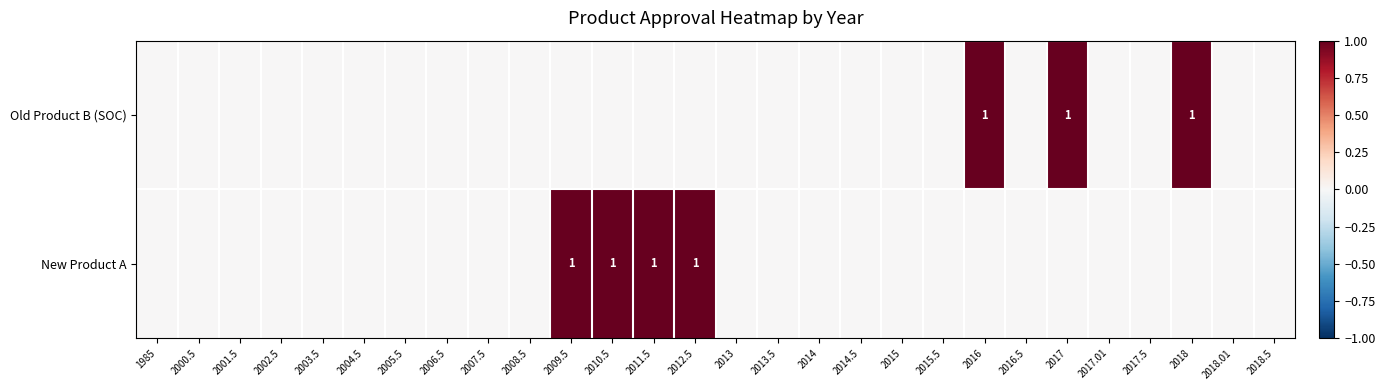

What is the difference between the maximum and minimum values in the New Product A series?

1